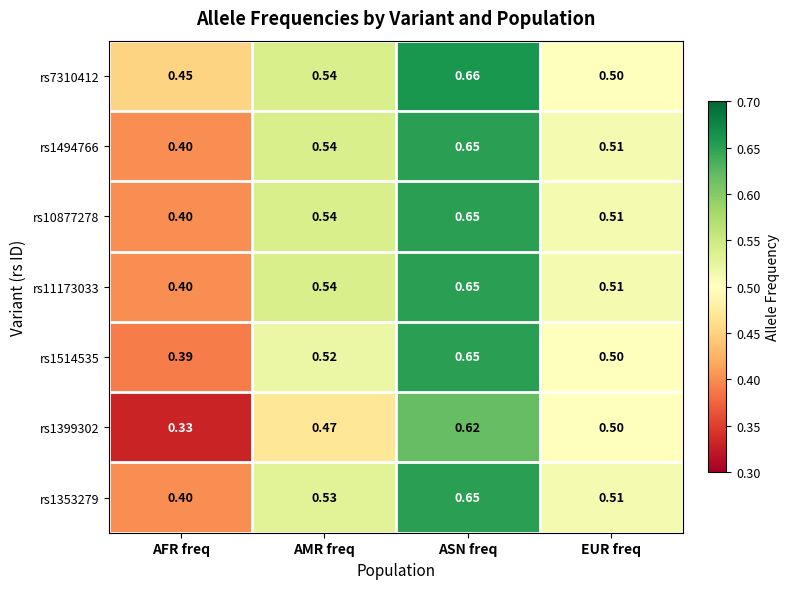

List the labels in order of rs11173033 value, smallest first.

AFR freq, EUR freq, AMR freq, ASN freq